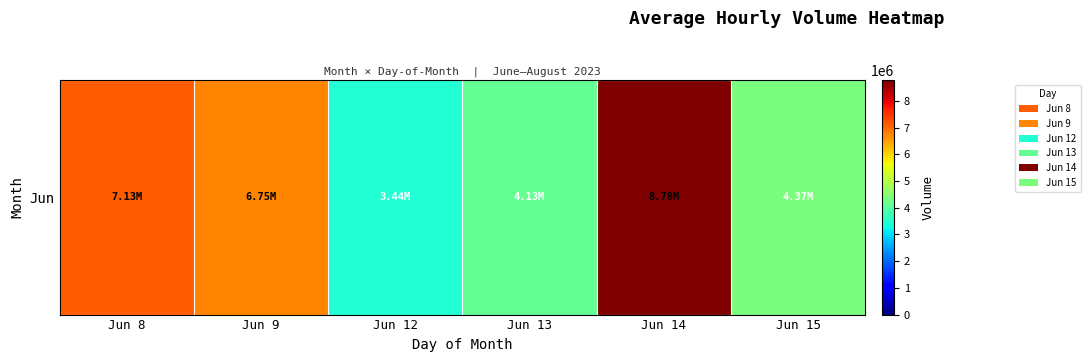

Rank the categories by value from highest to lowest.

Jun 14, Jun 8, Jun 9, Jun 15, Jun 13, Jun 12